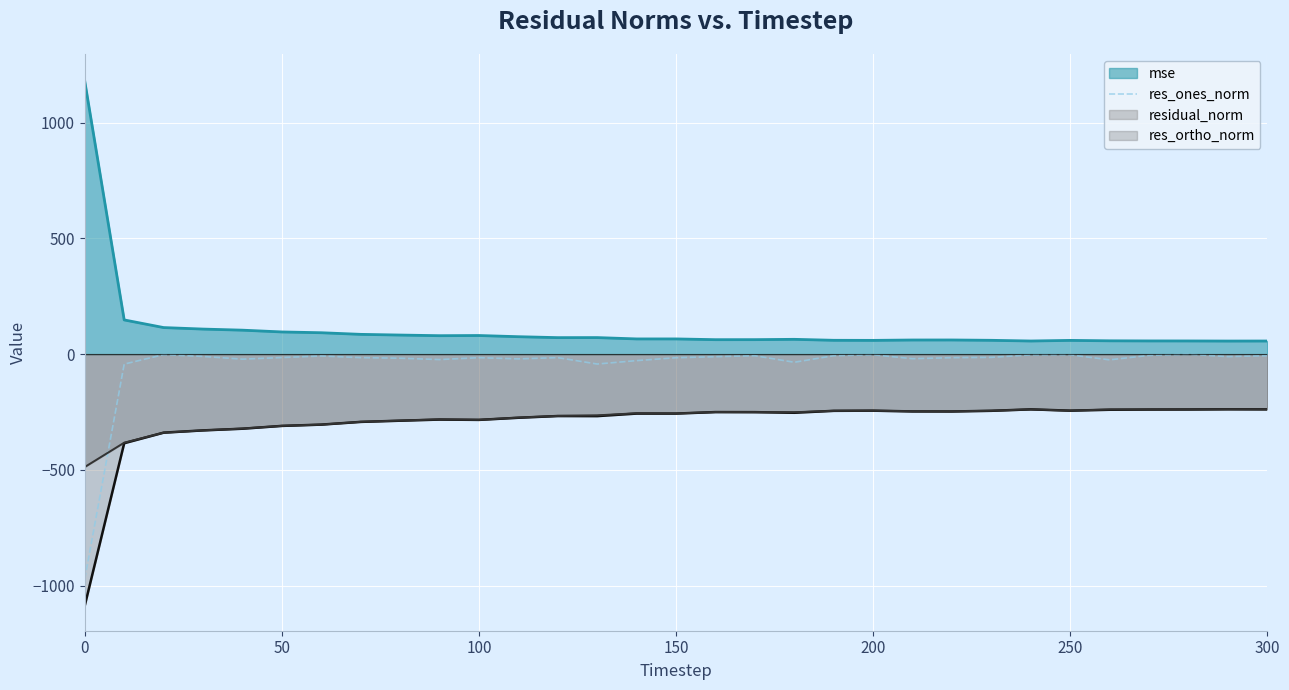

True or false: res_ortho_norm has a value of -116.0 at 150.

False